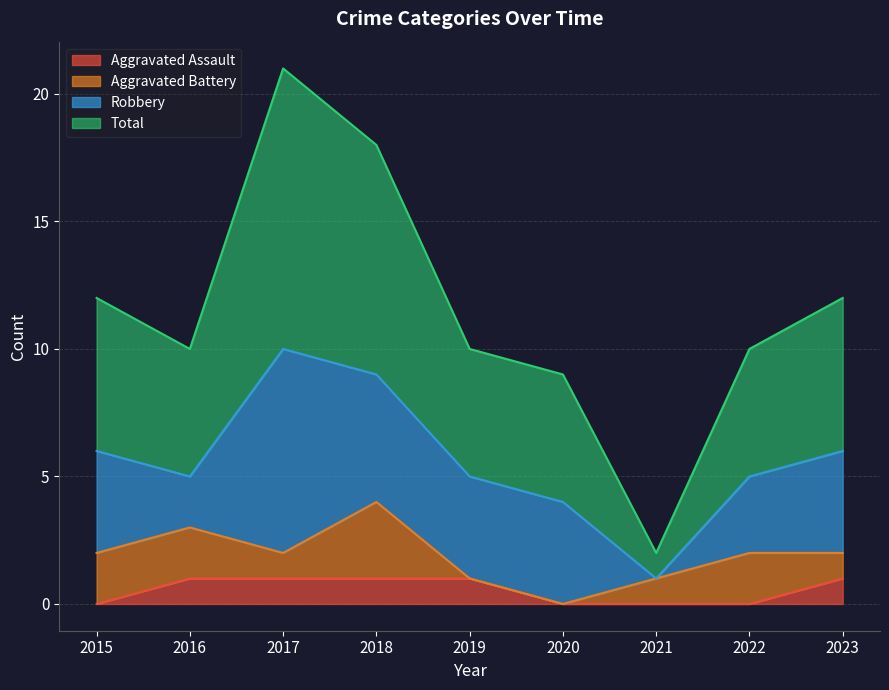

Between 2019 and 2016, which is larger?

2019